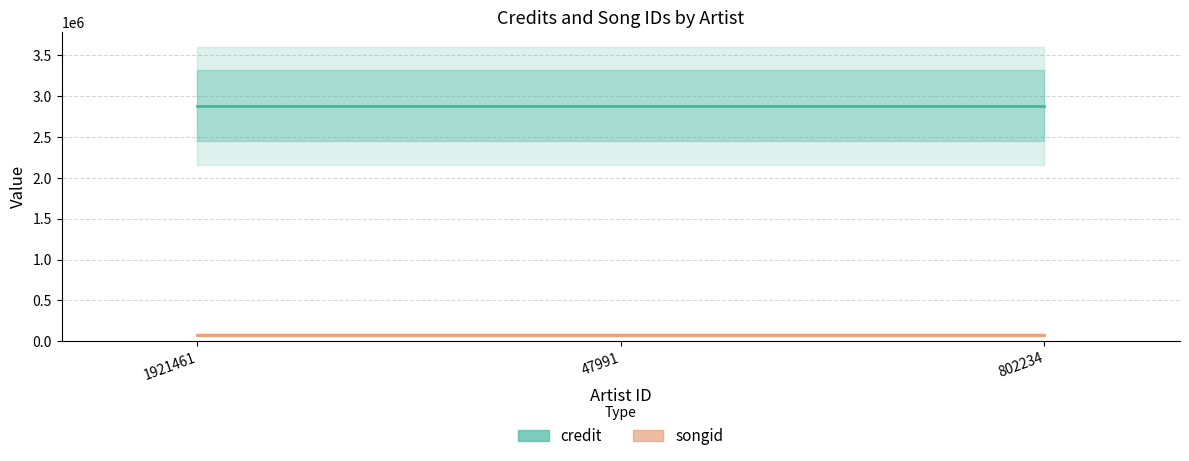

How many data points does each series have?

3